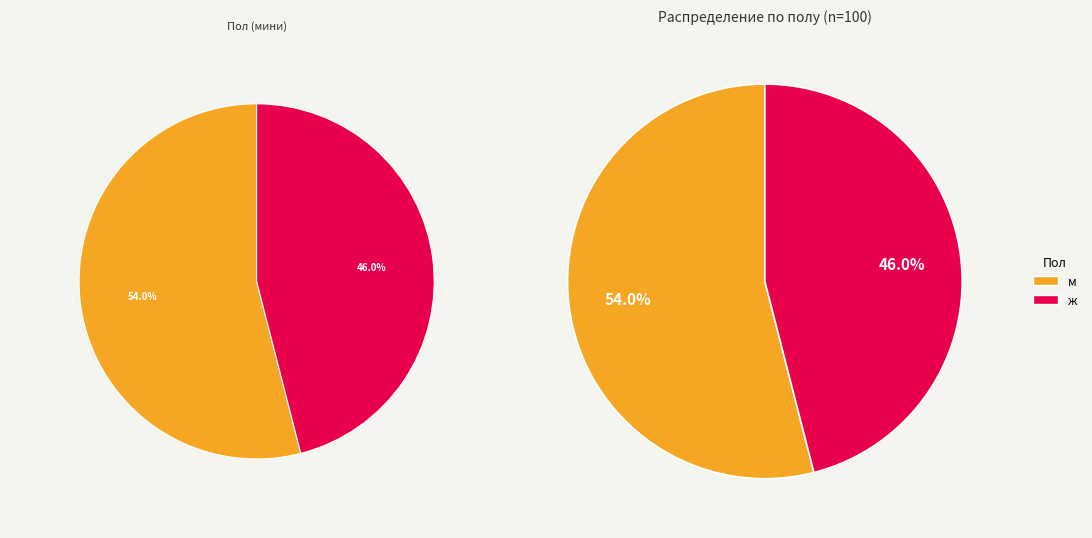

Does м account for over 50% of the chart?

Yes